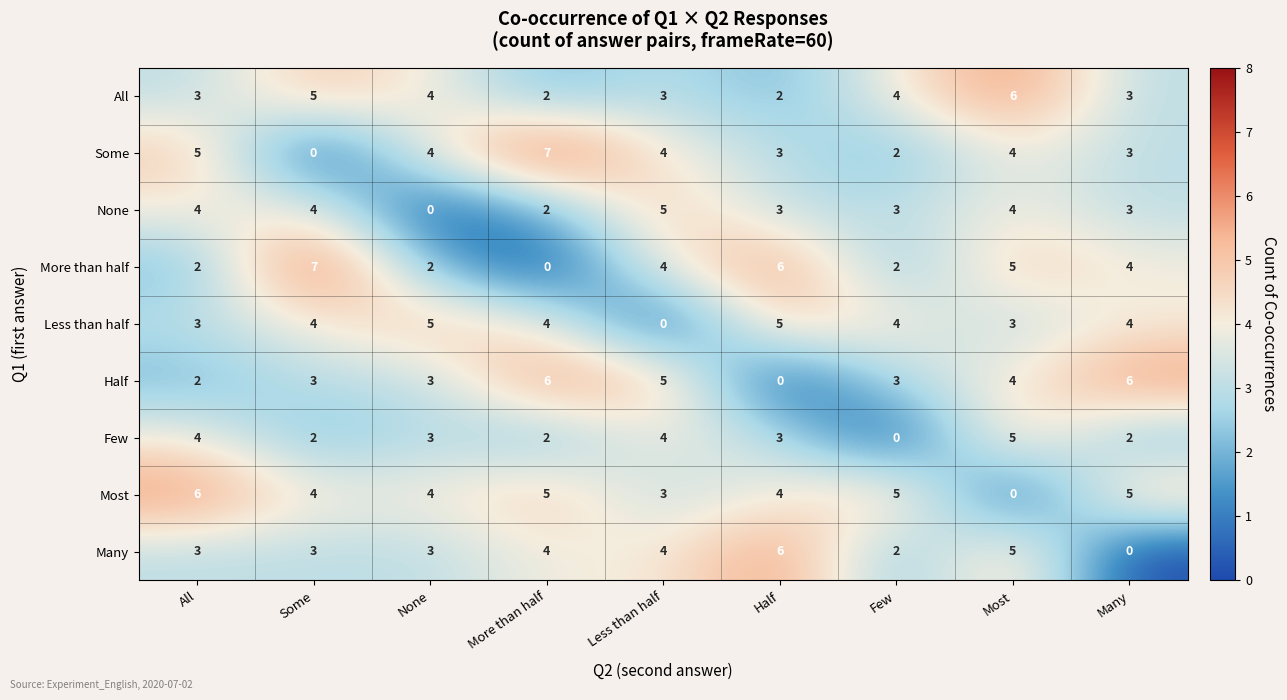

The Most series shows 7 at Few. True or false?

False